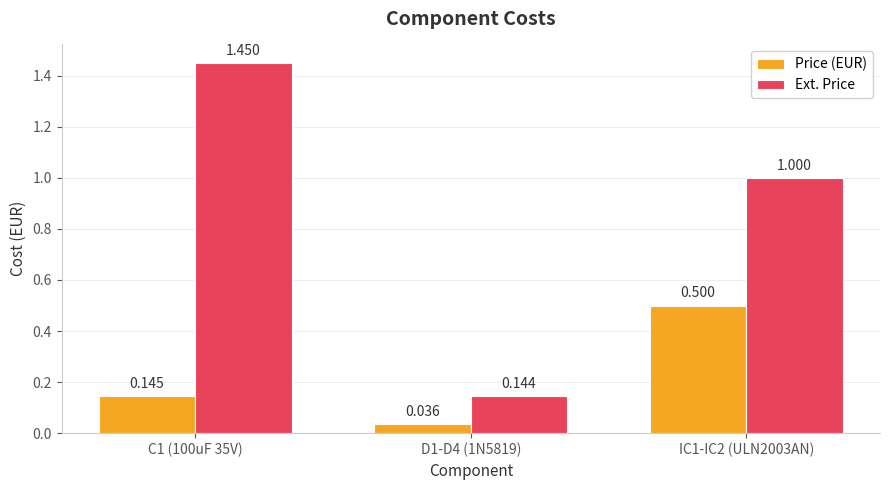

Where does the Ext. Price series first go above 1?

C1 (100uF 35V)